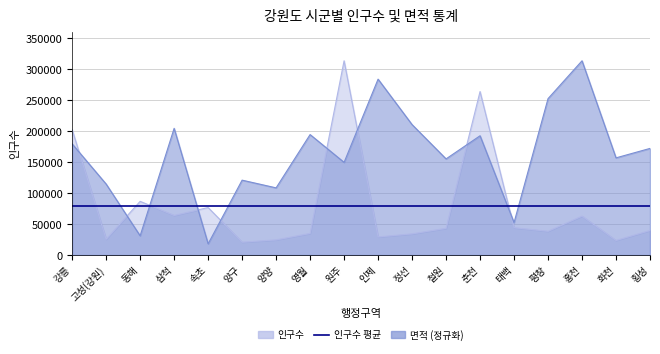

After their last crossing, which series has the higher values: 인구수 or 면적?

면적